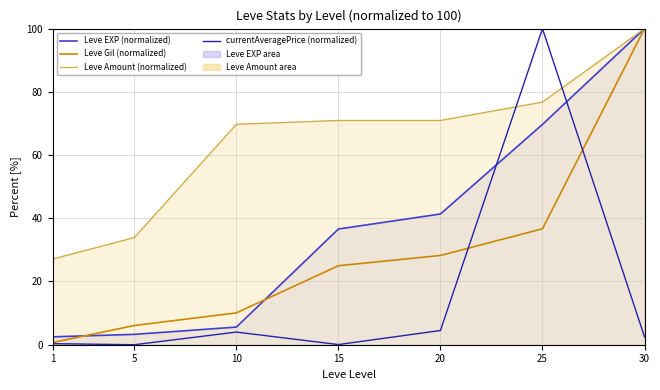

Where does the Leve Gil (normalized) series first go above 24?

15